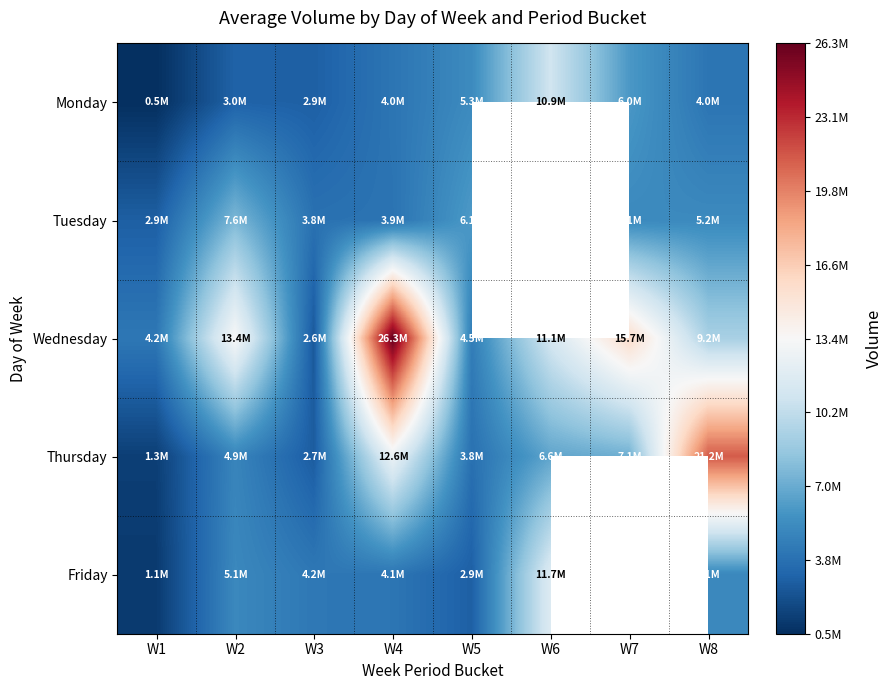

Is the value of Monday at W6 greater than the value of Friday at W3?

Yes